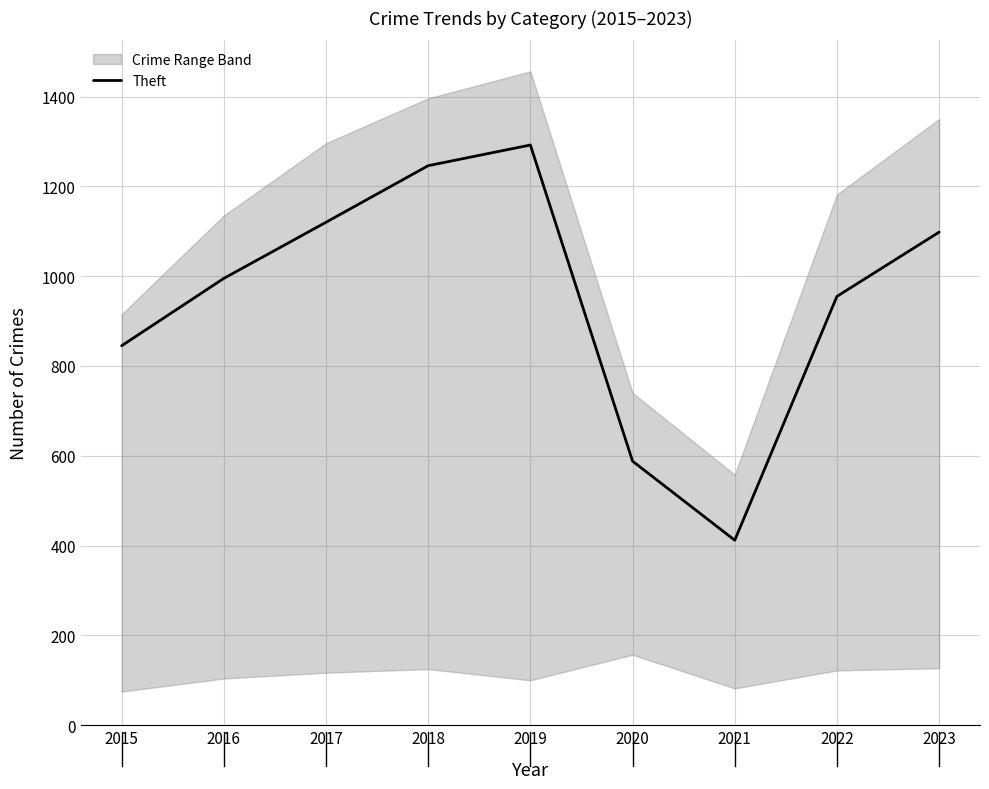

What is the difference between the maximum and minimum values?

880